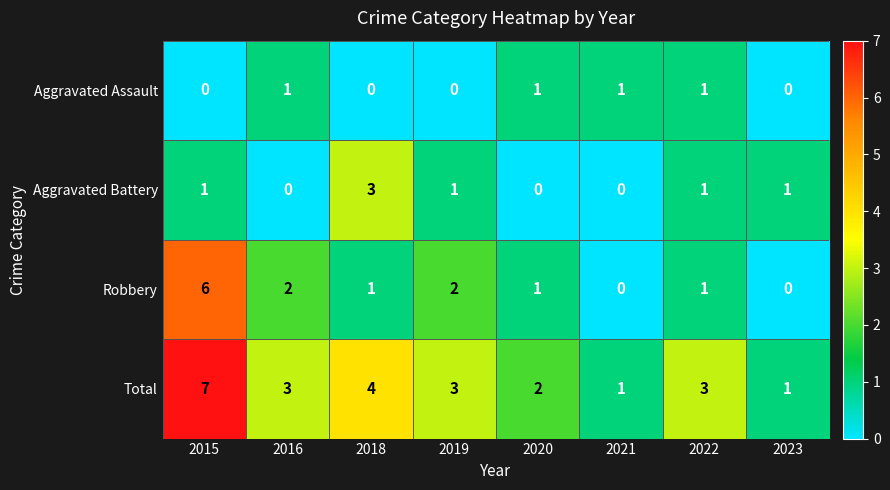

True or false: Aggravated Battery has a value of 1 at 2022.

True